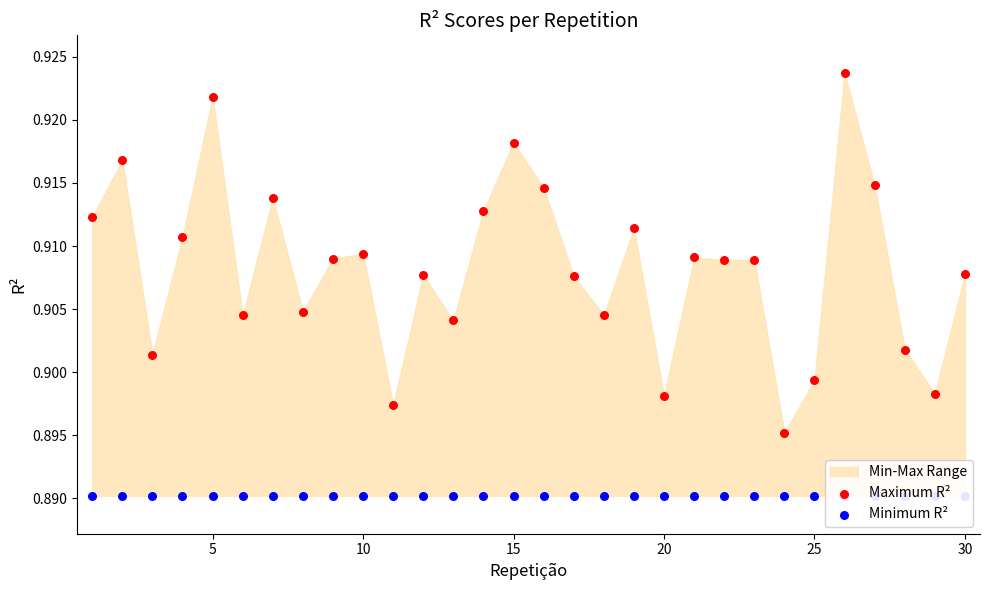

Is the value of Maximum R² at 9 greater than the value of Minimum R² at 26?

Yes